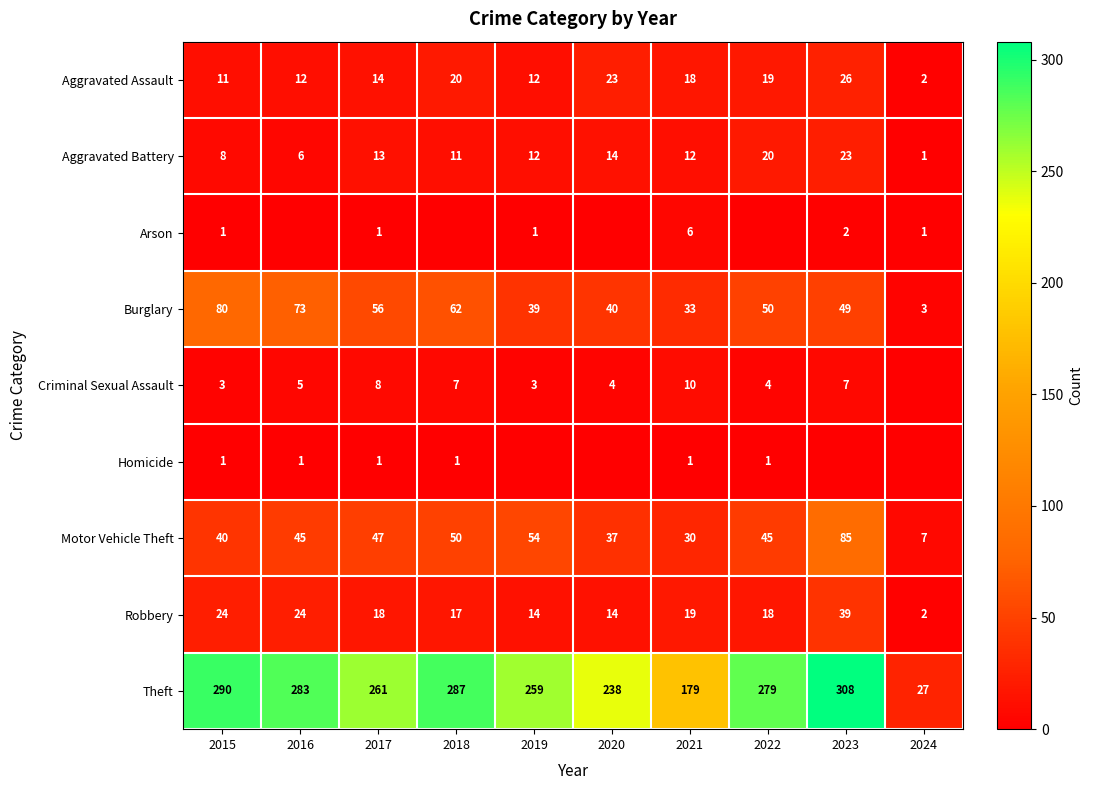

Is it true that Burglary equals 123 at 2016?

False